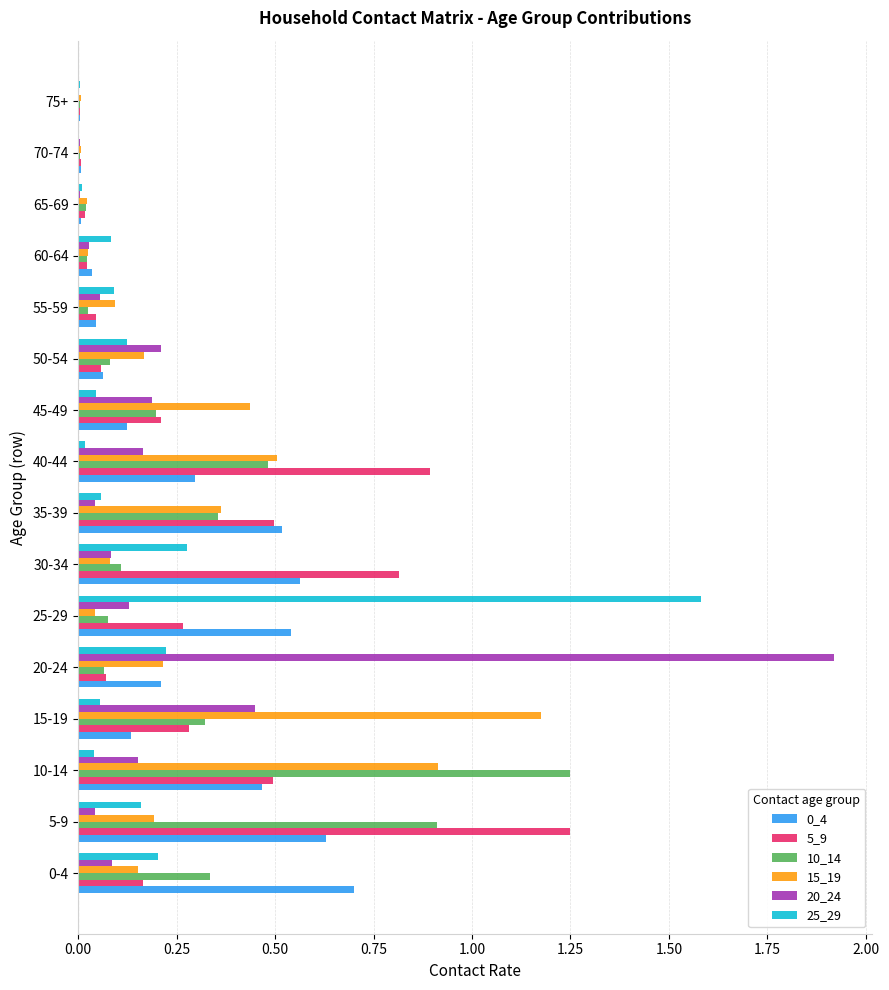

What is the sum of all 5_9 values?

5.1